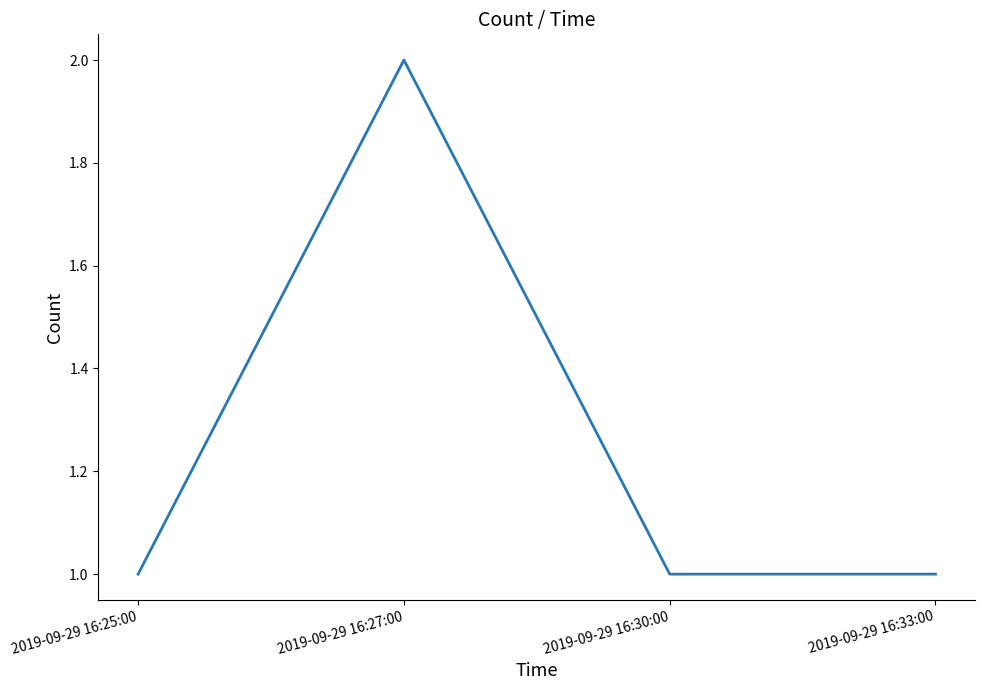

At which category does the chart reach its peak across all series?

2019-09-29 16:27:00